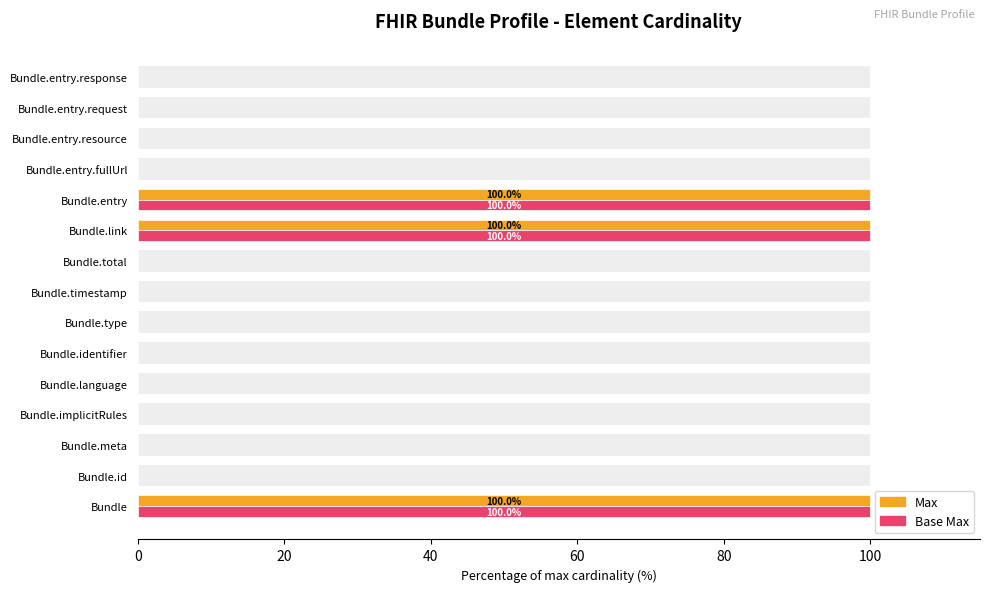

What is the difference between the second highest and minimum values in the Max series?

100.0